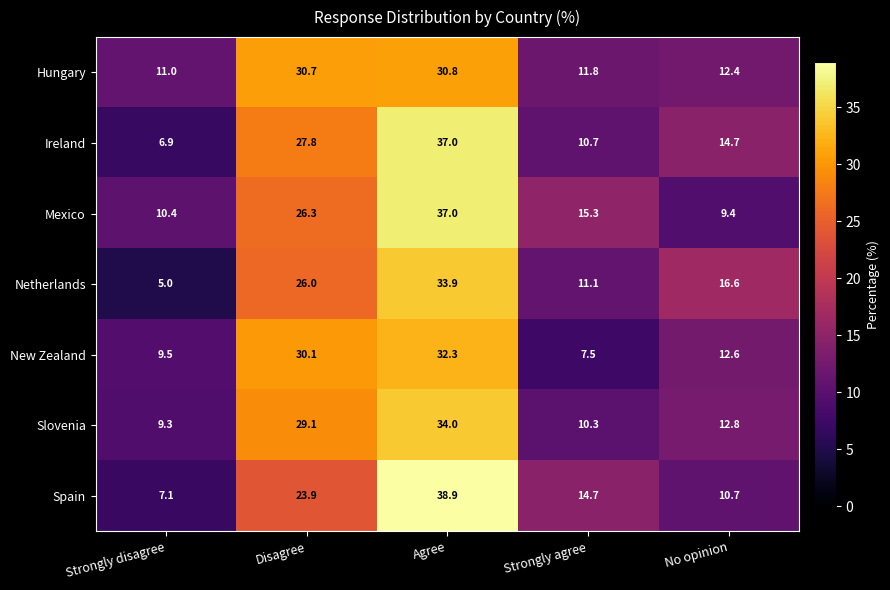

At which category is the sum across all series the highest?

Agree